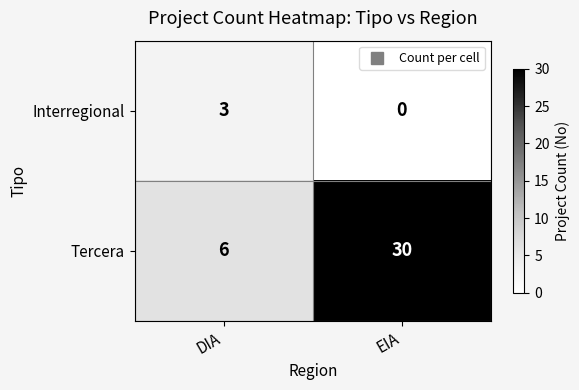

Reading left to right, what are all the values shown in this chart?

Interregional: DIA=3	EIA=0
Tercera: DIA=6	EIA=30